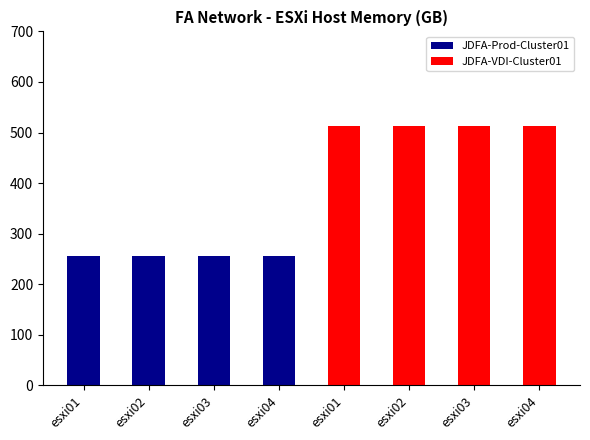

Reading left to right, what are all the values shown in this chart?

256	256	256	256	512	512	512	512